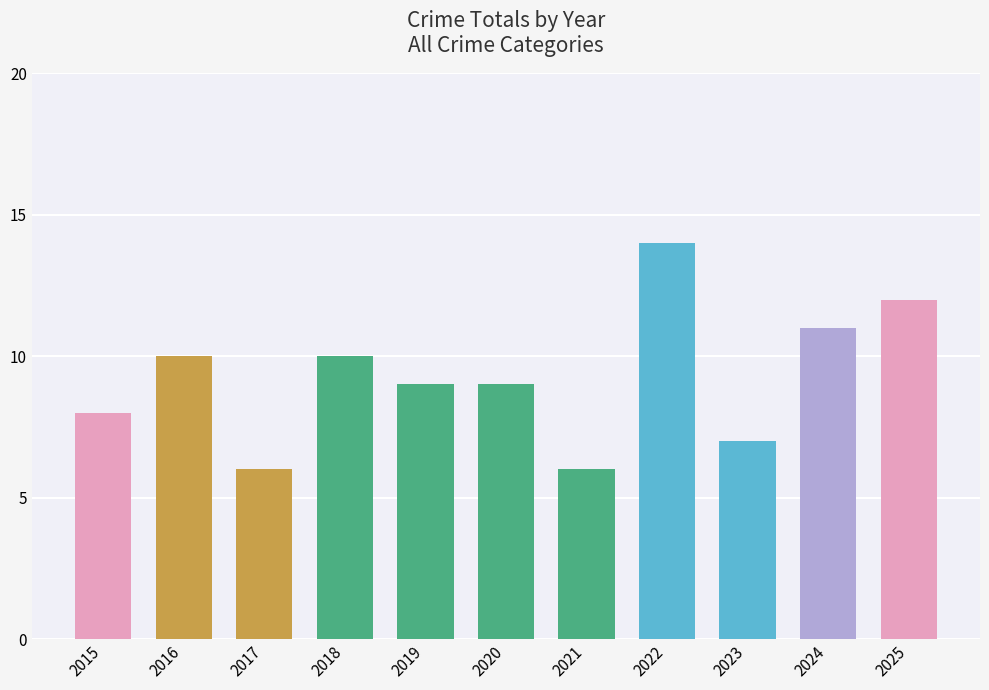

Are the bars grouped side by side (vs. stacked)?

No